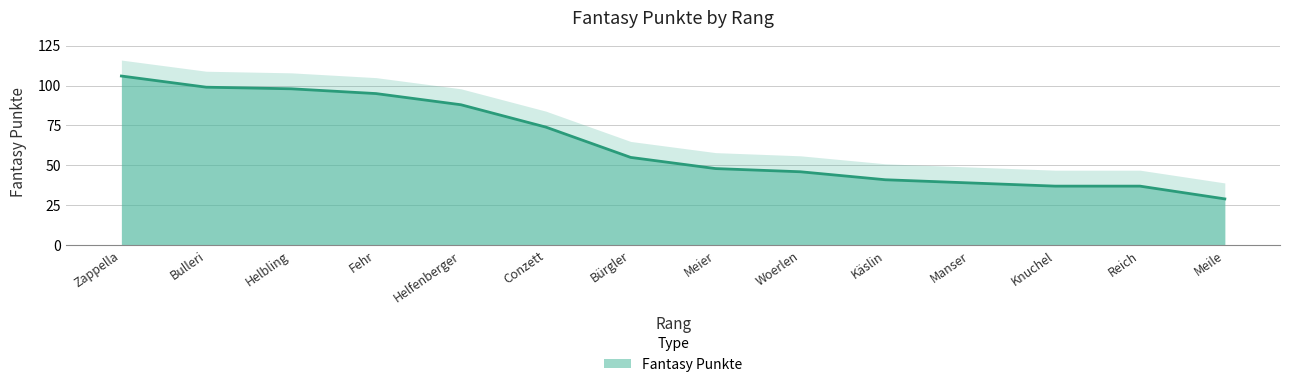

What is the value of the 3rd point from the left?

98